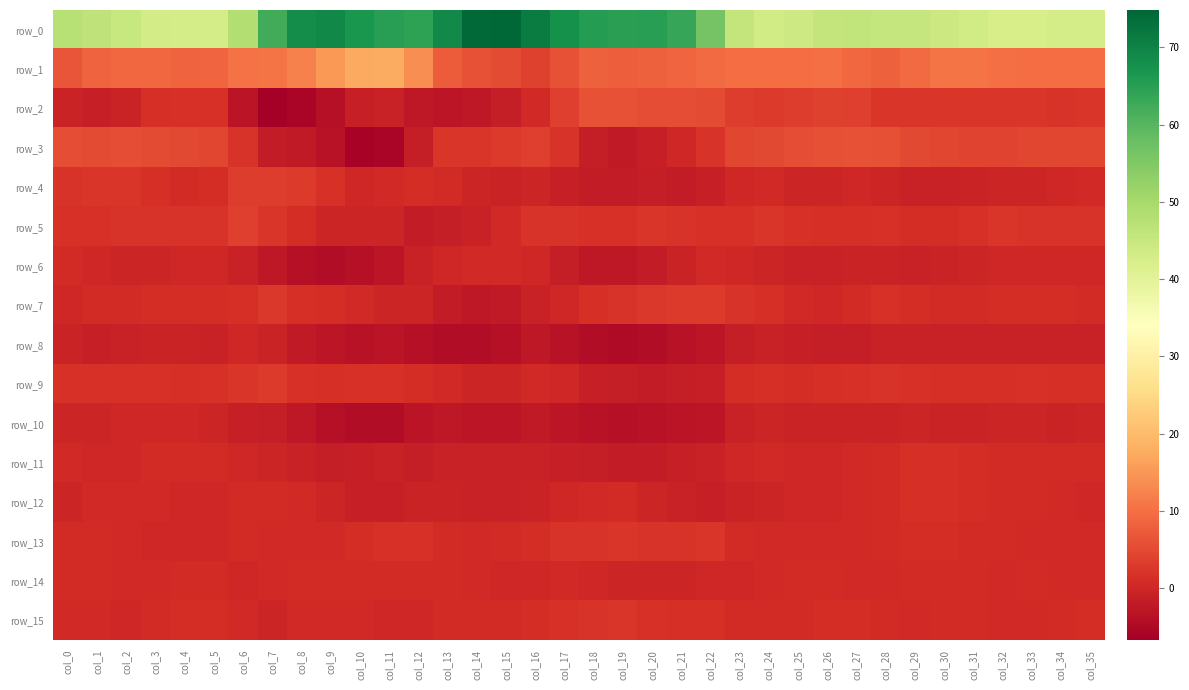

The row_3 series shows 6.7 at col_29. True or false?

False